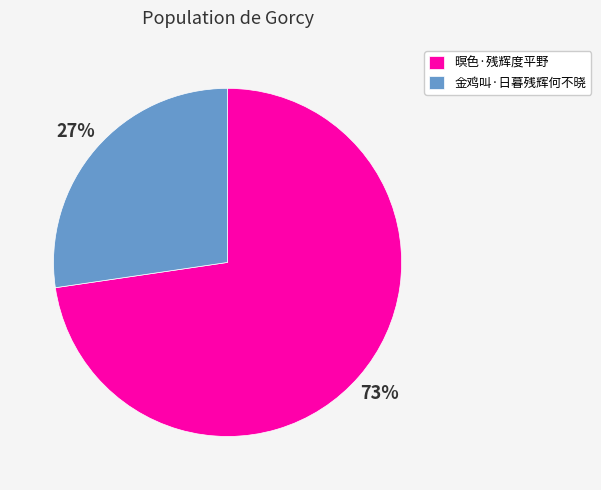

True or false: 金鸡叫·日暮残辉何不晓 accounts for 22% of the total.

False